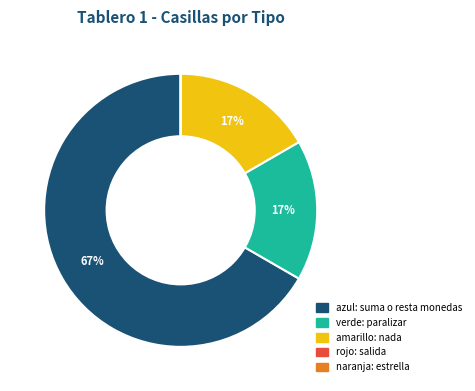

To the nearest percent, what is the difference between the azul: suma o resta monedas and amarillo: nada slice percentages?

50%